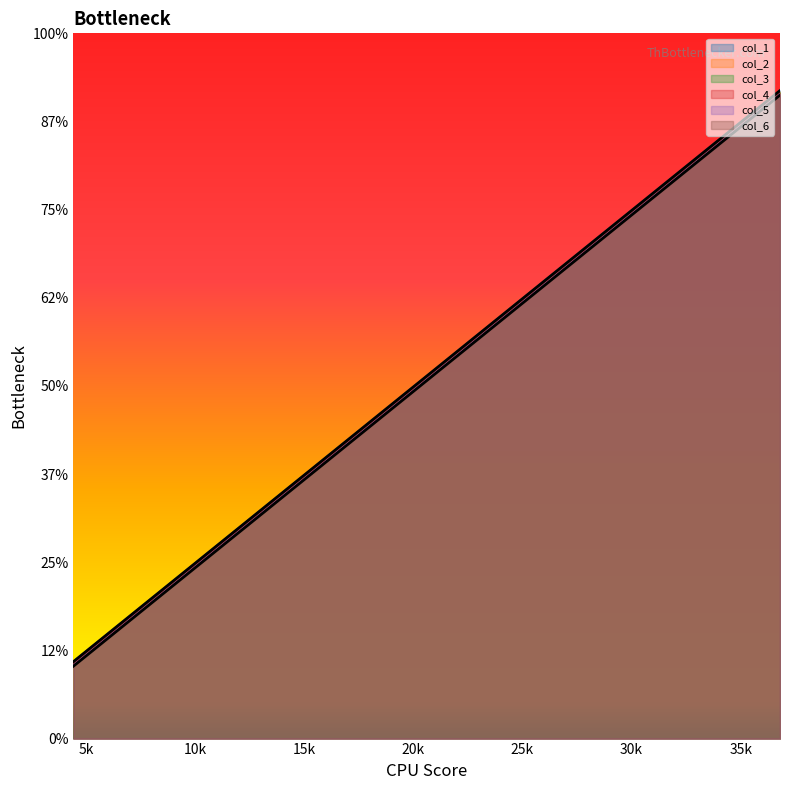

Which series has the largest total across all categories?

col_2